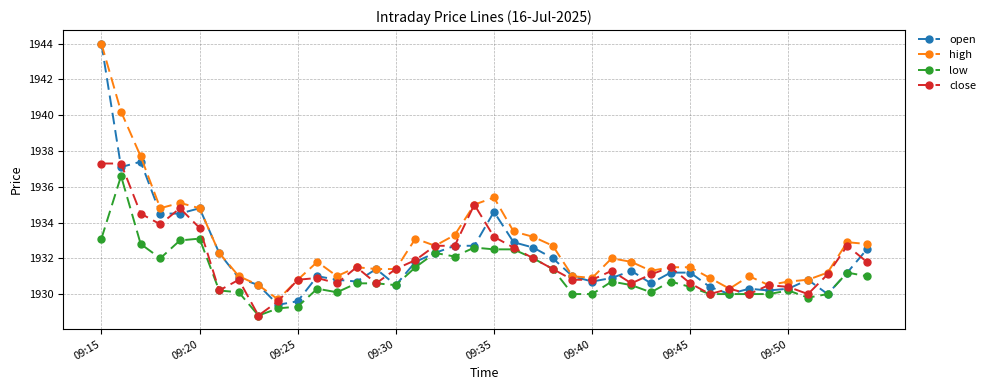

What is the minimum value for high?

1929.7